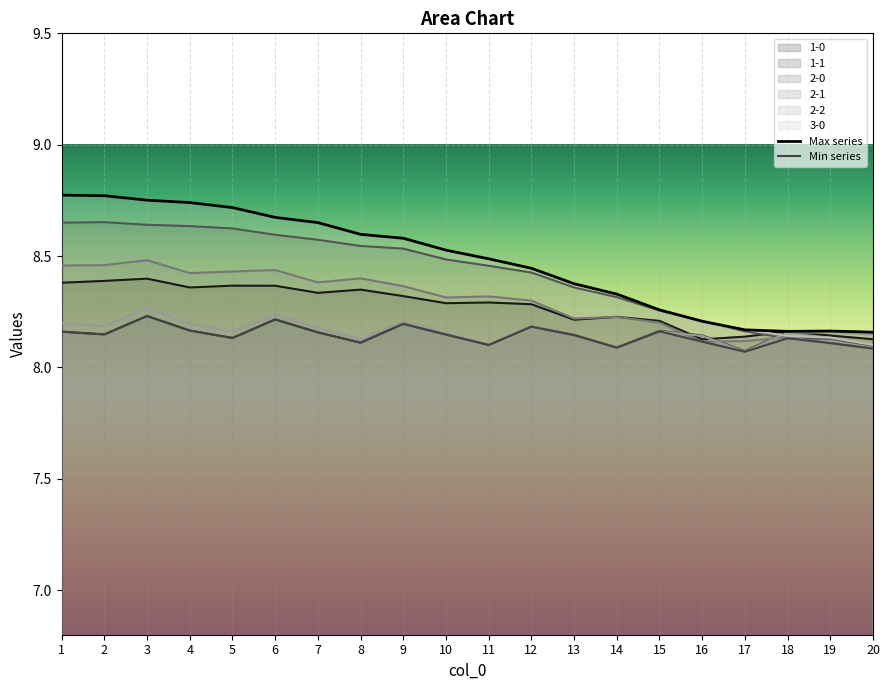

Reading left to right, list all the values displayed in this chart.

1-0: 1=8.4	2=8.4	3=8.4	4=8.4	5=8.4	6=8.4	7=8.3	8=8.3	9=8.3	10=8.3	11=8.3	12=8.3	13=8.2	14=8.2	15=8.2	16=8.1	17=8.1	18=8.2	19=8.1	20=8.1
1-1: 1=8.2	2=8.1	3=8.2	4=8.2	5=8.1	6=8.2	7=8.2	8=8.1	9=8.2	10=8.1	11=8.1	12=8.2	13=8.1	14=8.1	15=8.2	16=8.1	17=8.1	18=8.2	19=8.2	20=8.2
2-0: 1=8.7	2=8.7	3=8.6	4=8.6	5=8.6	6=8.6	7=8.6	8=8.5	9=8.5	10=8.5	11=8.5	12=8.4	13=8.4	14=8.3	15=8.3	16=8.2	17=8.2	18=8.1	19=8.1	20=8.1
2-1: 1=8.5	2=8.5	3=8.5	4=8.4	5=8.4	6=8.4	7=8.4	8=8.4	9=8.4	10=8.3	11=8.3	12=8.3	13=8.2	14=8.2	15=8.2	16=8.1	17=8.1	18=8.1	19=8.1	20=8.1
2-2: 1=8.2	2=8.2	3=8.3	4=8.2	5=8.2	6=8.2	7=8.2	8=8.1	9=8.2	10=8.2	11=8.1	12=8.2	13=8.1	14=8.1	15=8.2	16=8.1	17=8.1	18=8.2	19=8.2	20=8.1
3-0: 1=8.8	2=8.8	3=8.8	4=8.7	5=8.7	6=8.7	7=8.7	8=8.6	9=8.6	10=8.5	11=8.5	12=8.4	13=8.4	14=8.3	15=8.3	16=8.2	17=8.2	18=8.1	19=8.1	20=8.1